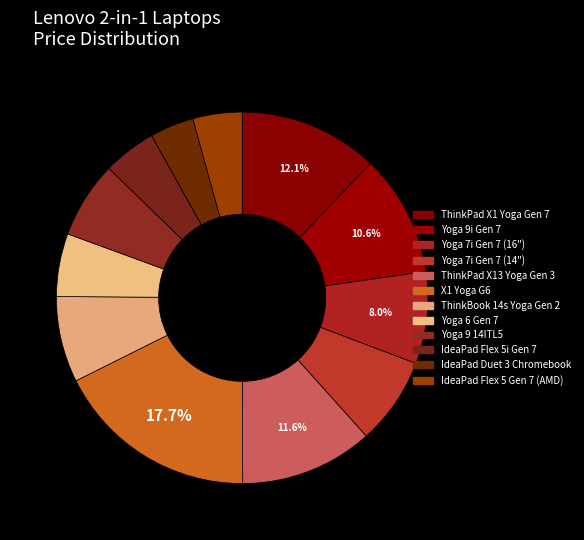

Does IdeaPad Flex 5 Gen 7 (AMD) account for over 50% of the chart?

No